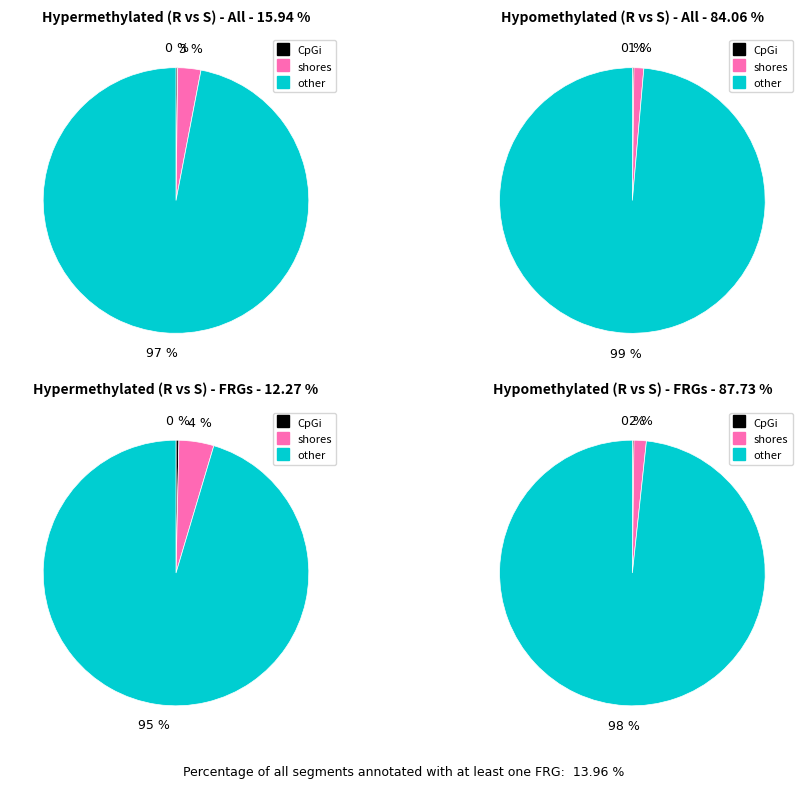

Which series has the largest range (max minus min)?

other